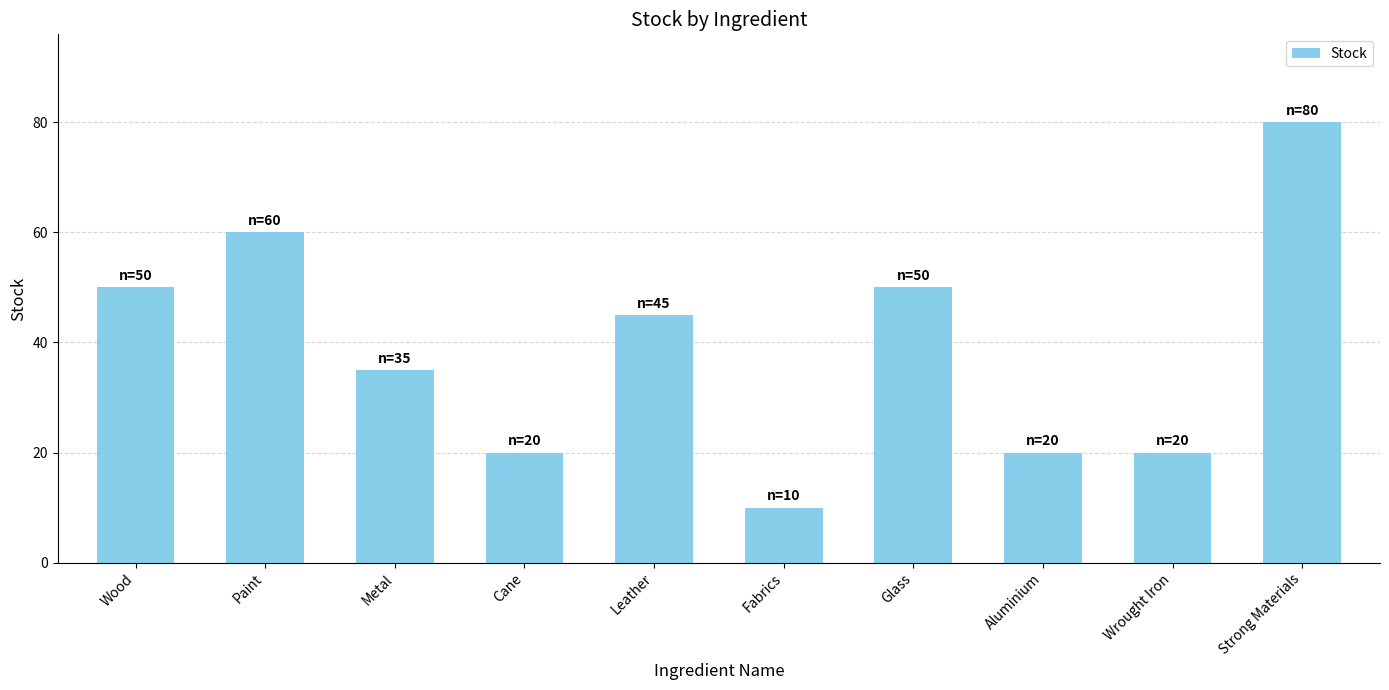

Which category has the lowest value across all series?

Fabrics